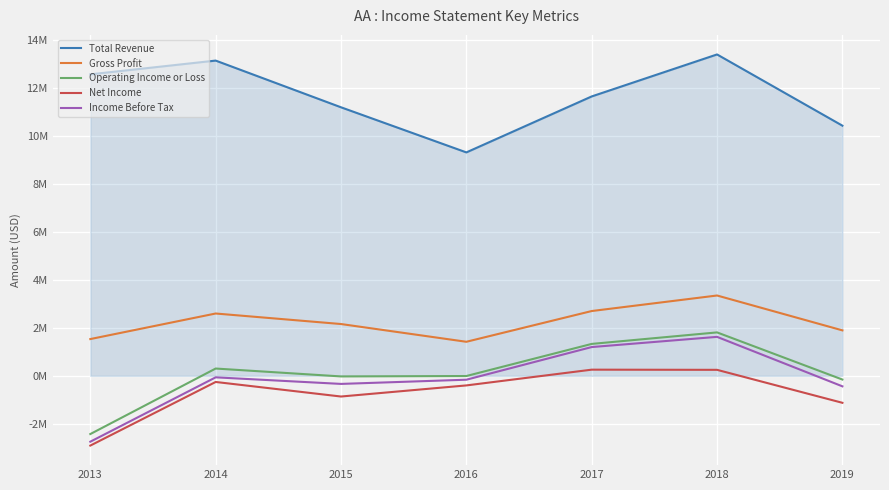

Reading left to right, list all the values displayed in this chart.

Total Revenue: 12573000	13147000	11199000	9318000	11652000	13403000	10433000
Gross Profit: 1533000	2599000	2160000	1420000	2702000	3350000	1896000
Operating Income or Loss: -2428000	304000	-25000	-8000	1331000	1811000	-155000
Net Income: -2909000	-256000	-863000	-400000	257000	250000	-1125000
Income Before Tax: -2747000	-63000	-337000	-162000	1200000	1625000	-438000